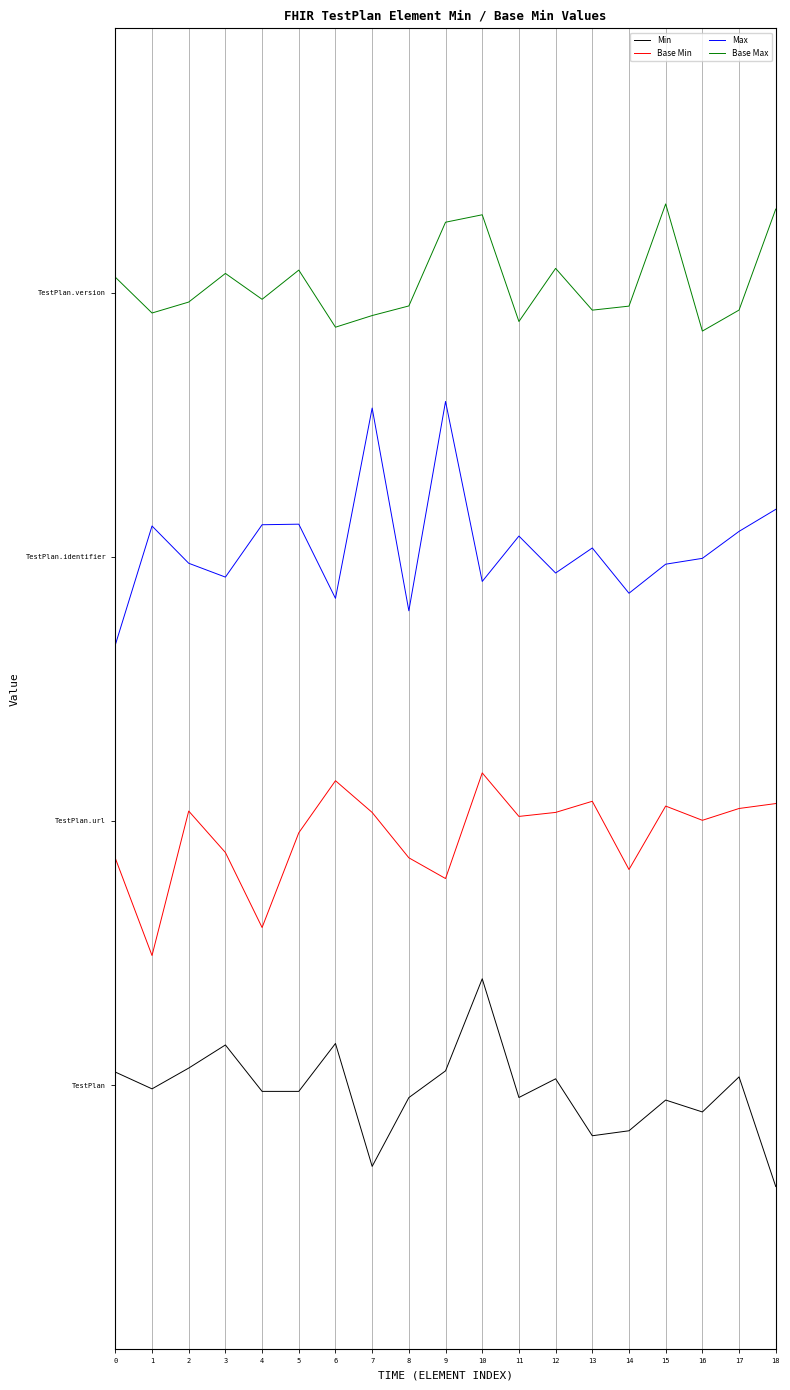

True or false: Base Max and Min intersect in this chart.

False